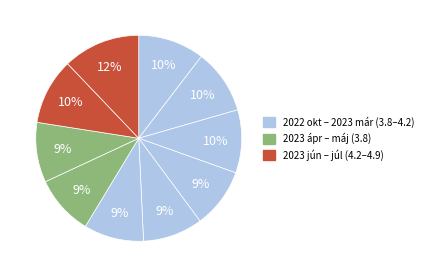

How many slices are in this pie chart?

10